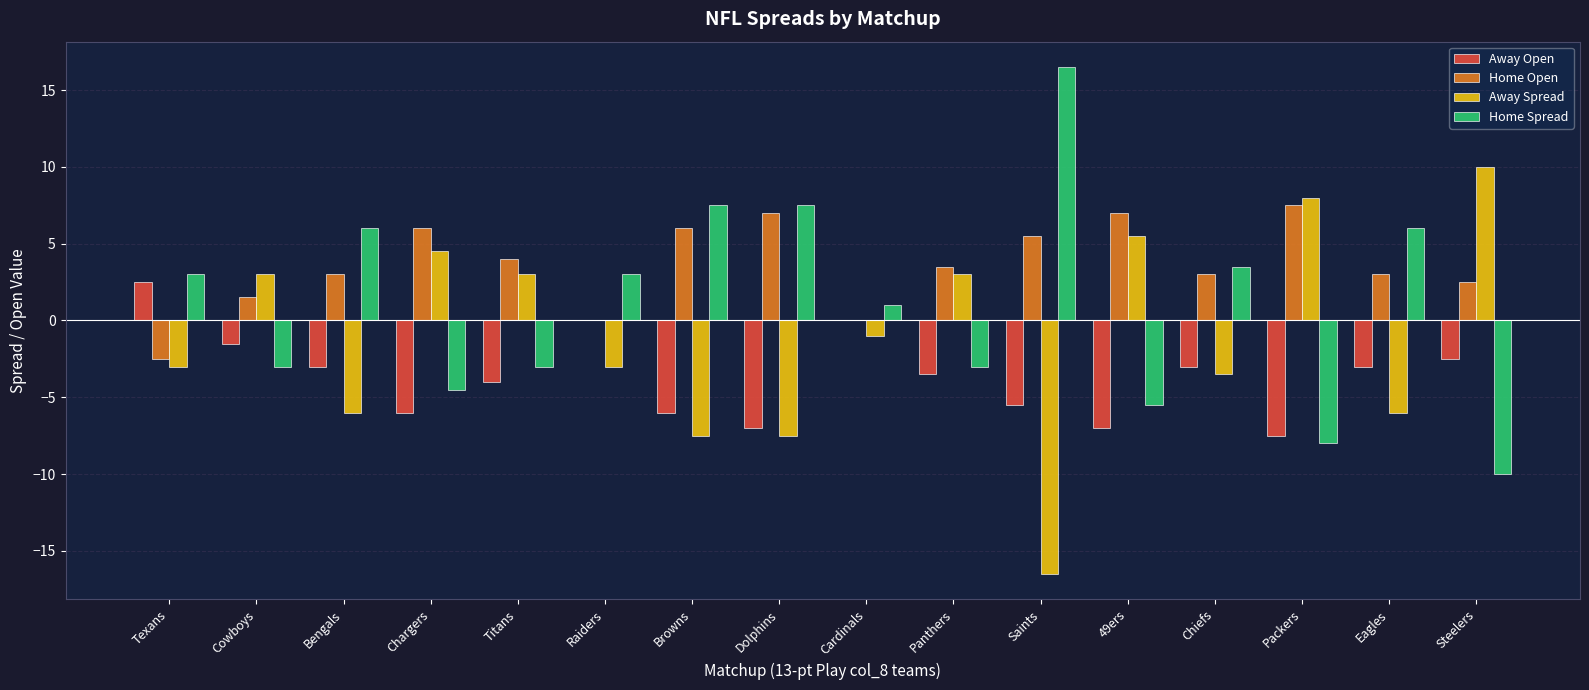

Is the value of Home Spread at Eagles greater than the value of Away Open at Eagles?

Yes